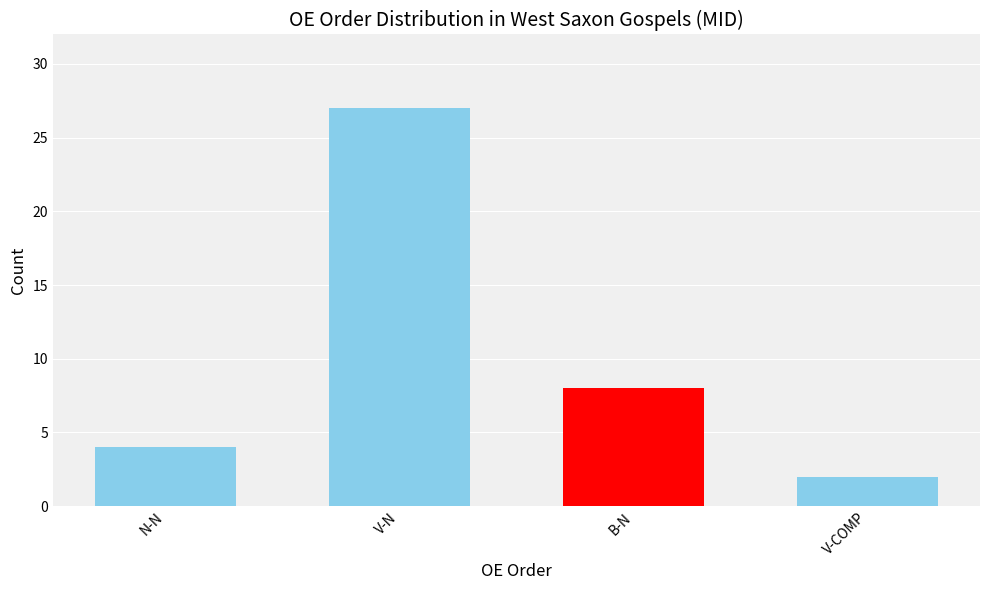

Is it true that the value at N-N is 5?

False